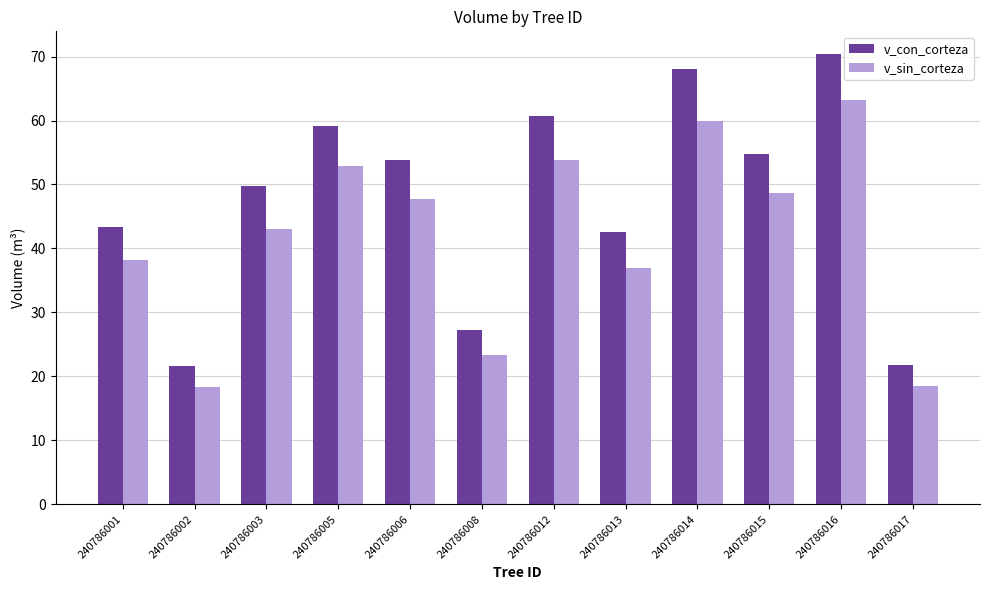

What are all the series names shown in the legend?

v_con_corteza, v_sin_corteza